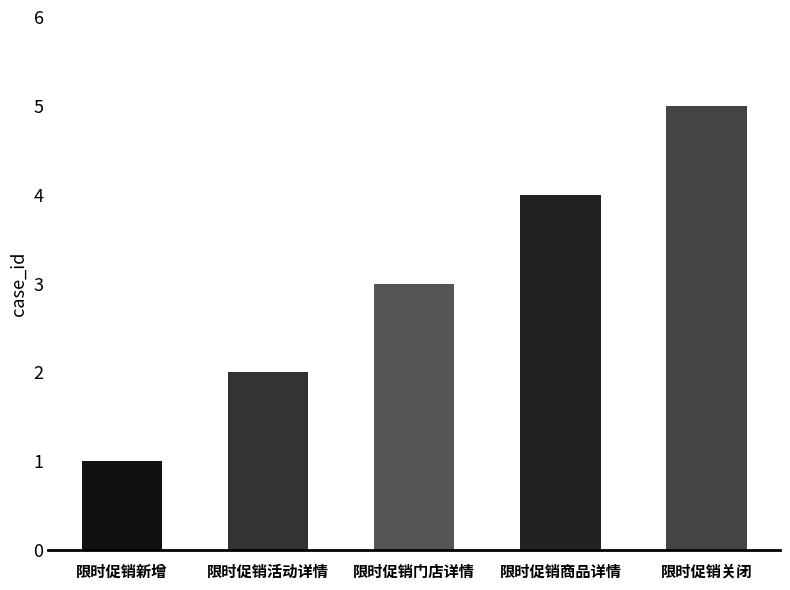

Reading left to right, list all the values displayed in this chart.

限时促销新增=1	限时促销活动详情=2	限时促销门店详情=3	限时促销商品详情=4	限时促销关闭=5